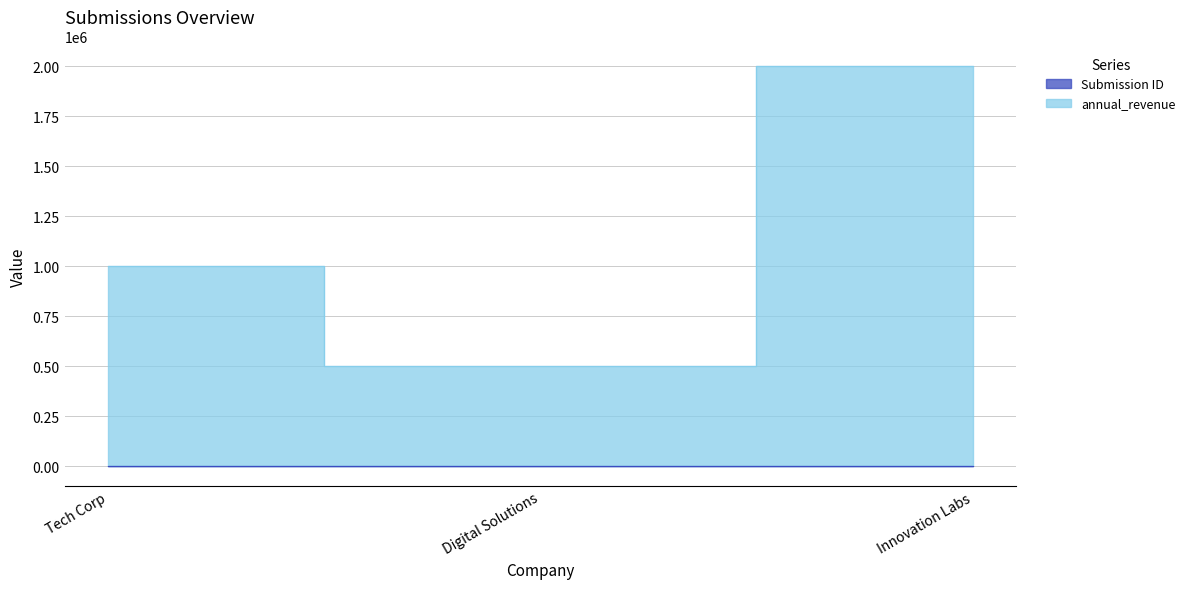

At Tech Corp, list the series in order from smallest to largest.

Submission ID, annual_revenue